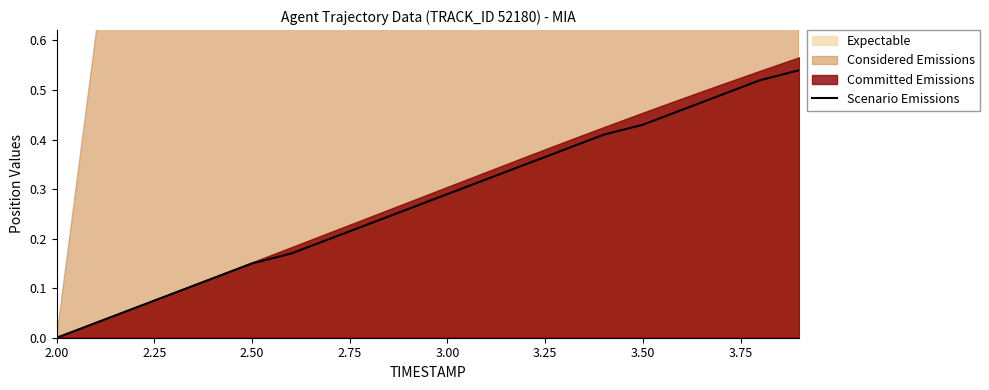

What is the sum of all values?

5.5